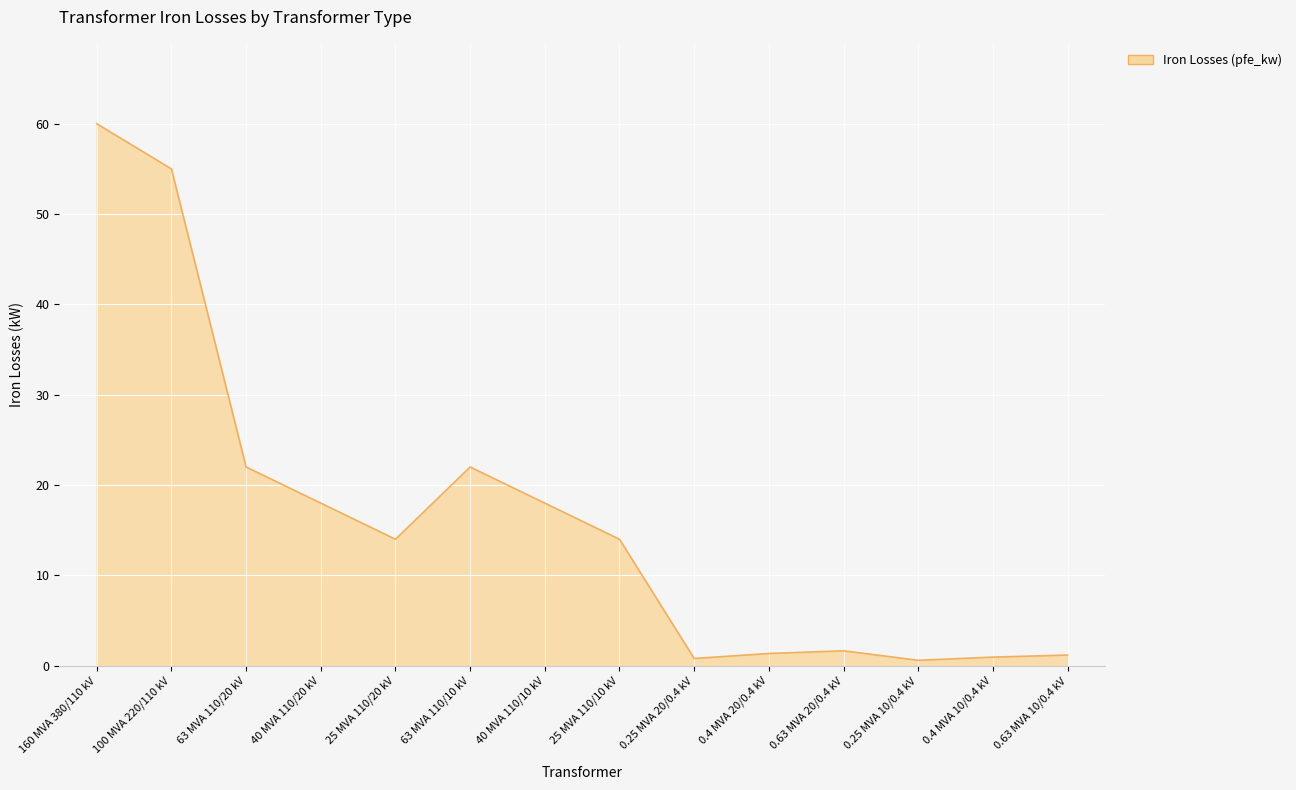

Which category has the highest value across all series?

160 MVA 380/110 kV